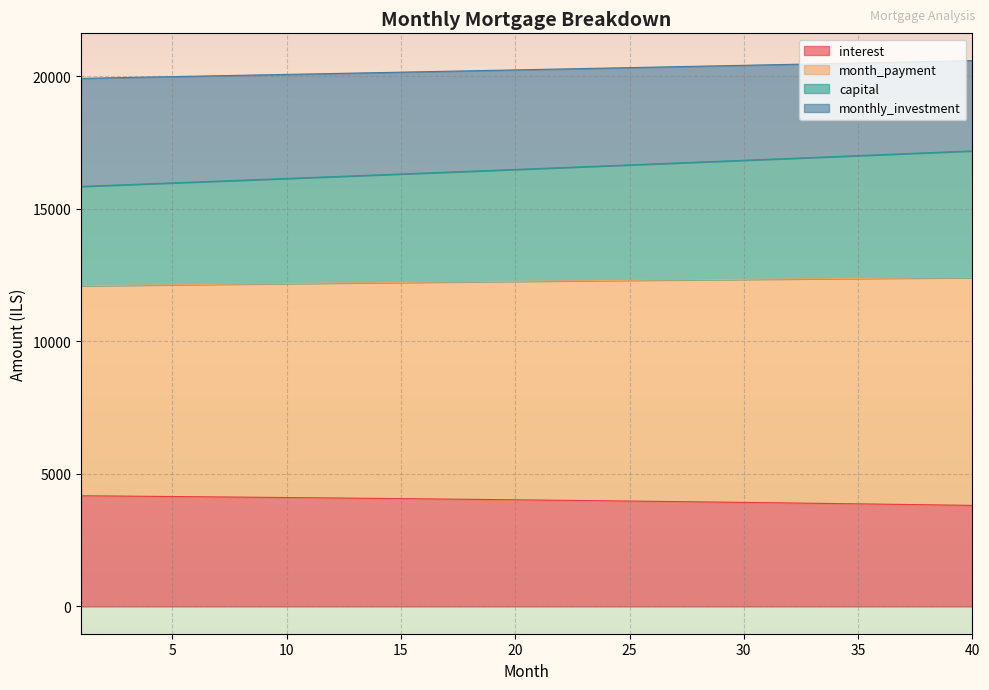

How many categories are shown in the chart?

40